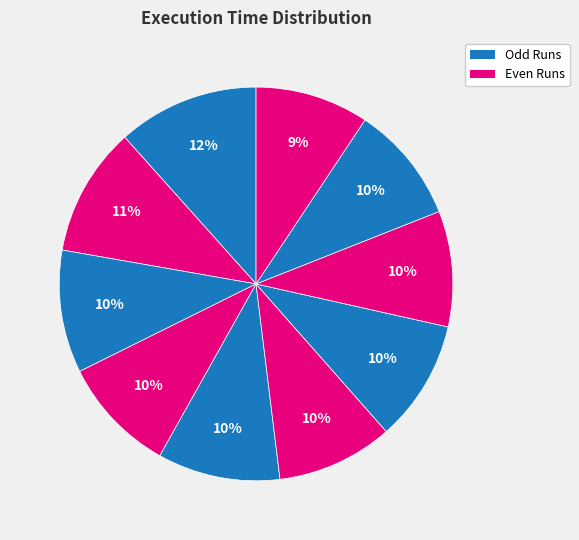

Count the number of slices in the pie.

10